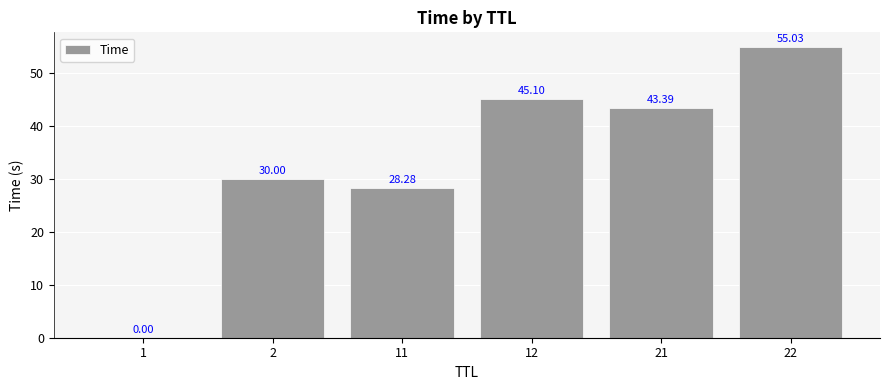

How many values exceed 43?

3